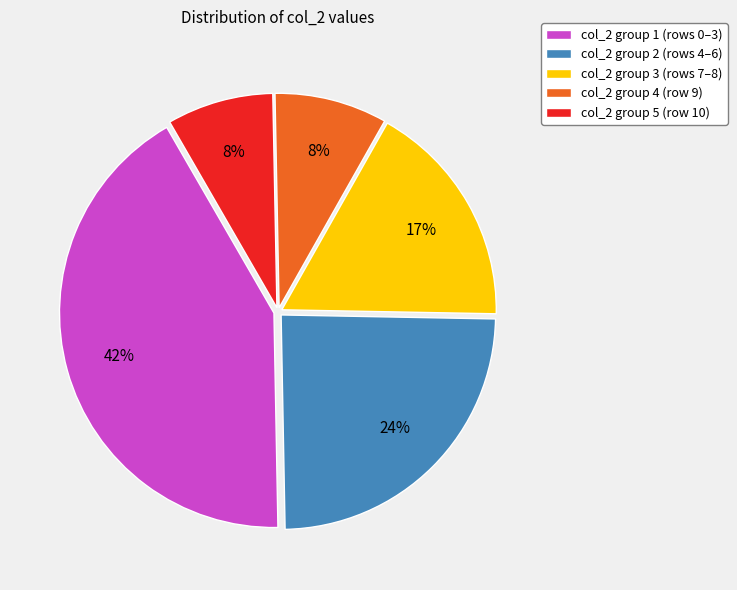

Which slice is the largest?

col_2 group 1 (rows 0–3)